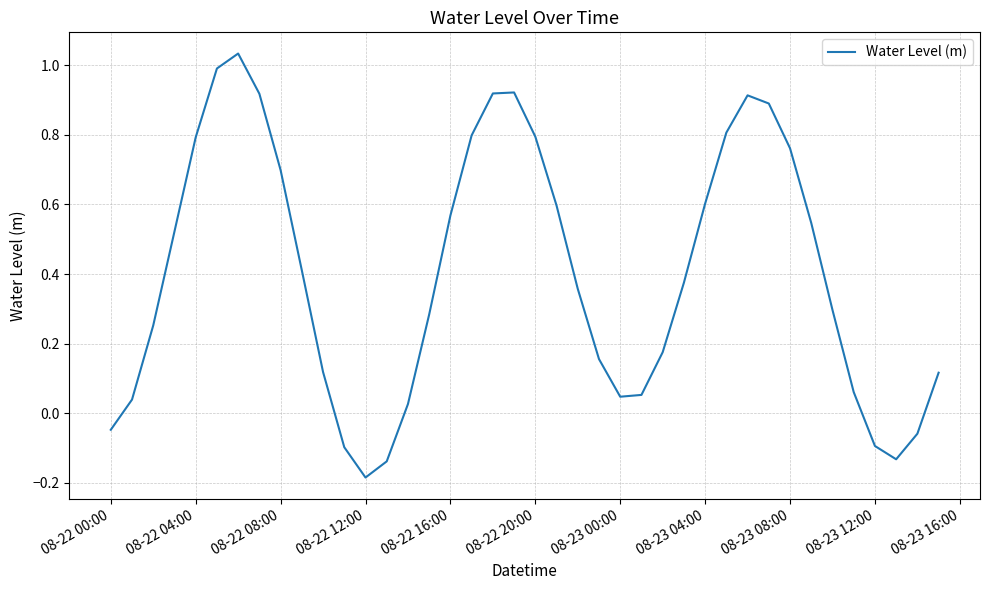

Which label corresponds to the smallest value in the chart?

08-22 12:00